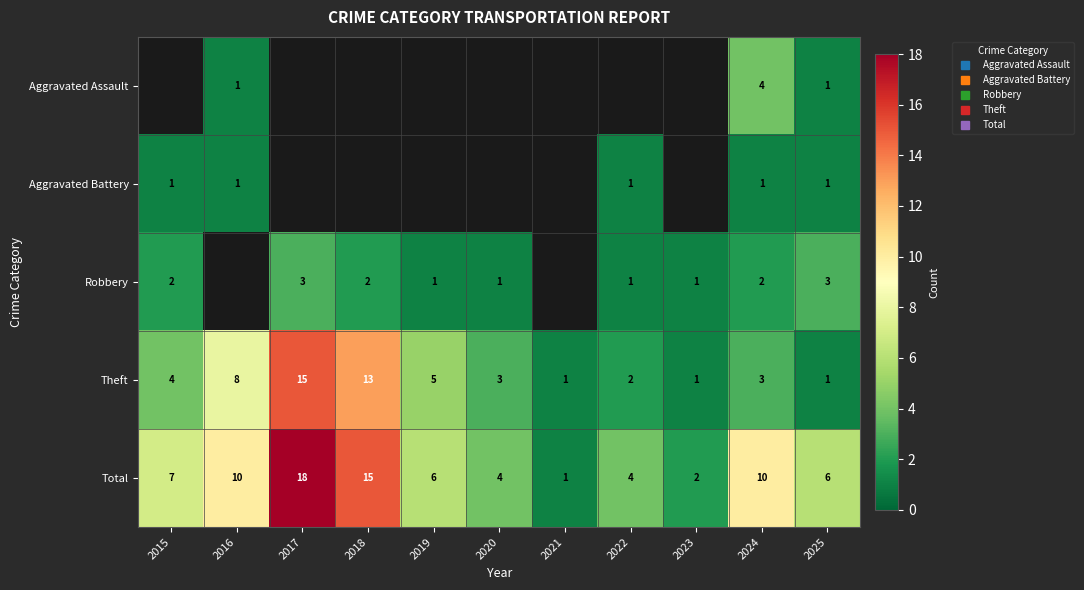

List the labels in order of Total value, smallest first.

2021, 2023, 2020, 2022, 2019, 2025, 2015, 2016, 2024, 2018, 2017